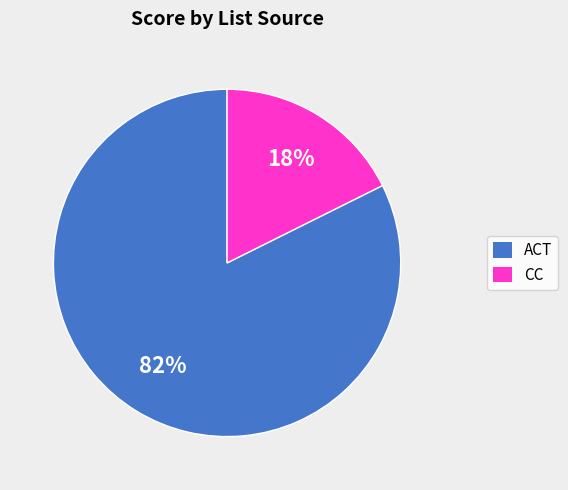

To the nearest percent, what is the average slice percentage?

50%